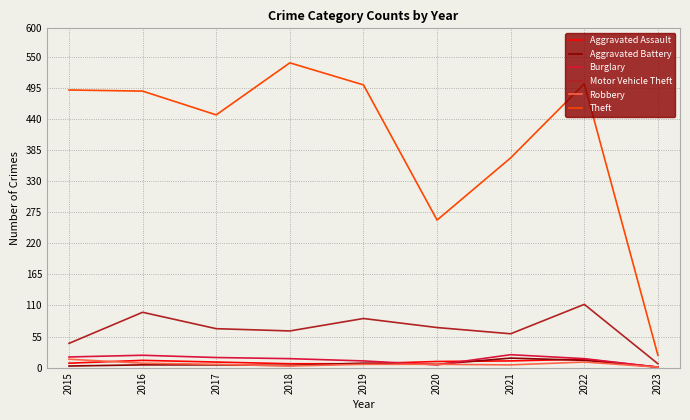

True or false: Aggravated Battery has a value of 5 at 2017.

True